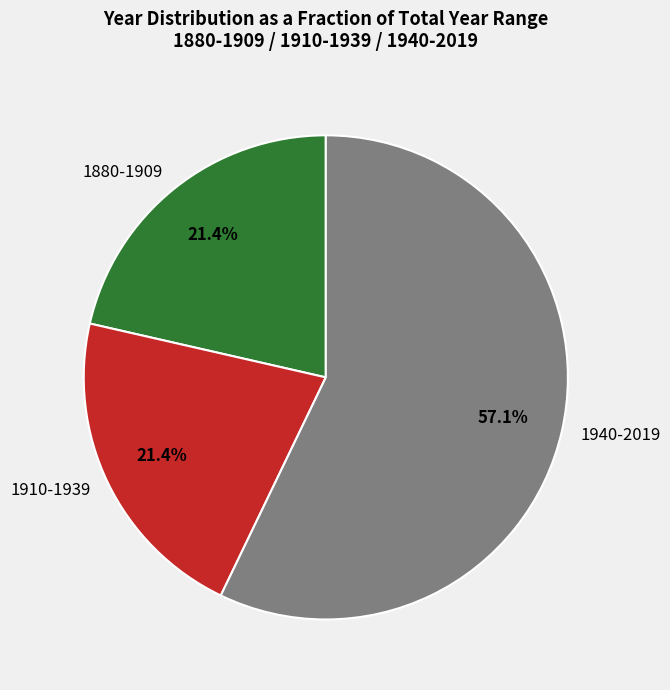

Which slice is the largest?

1940-2019